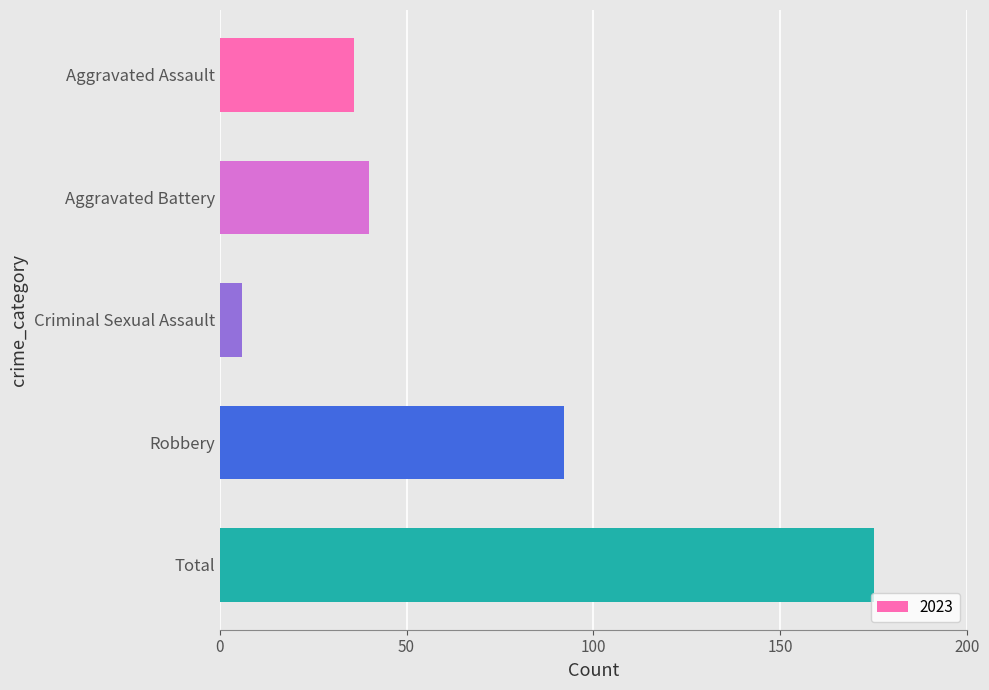

What is the smallest value displayed?

6